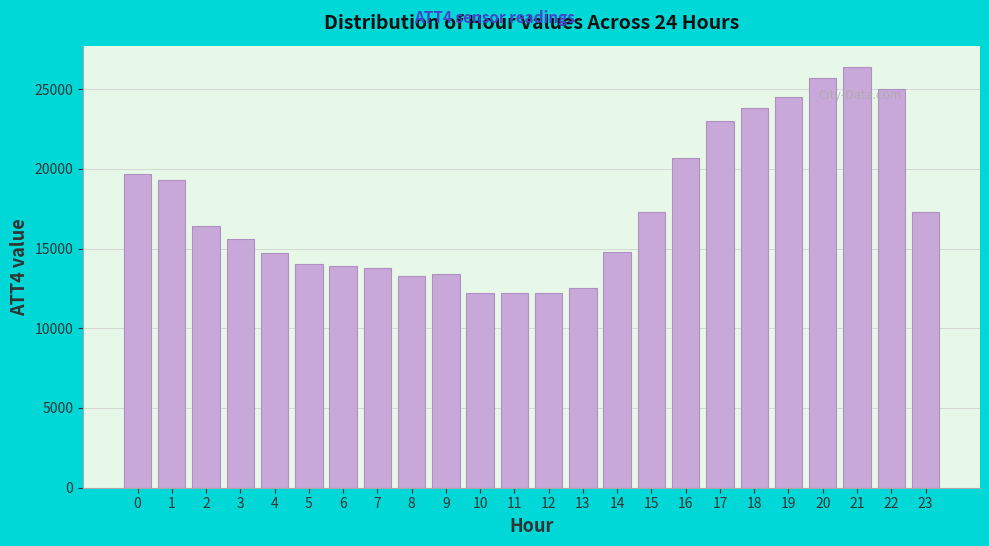

What is the value of the 3rd bar from the left?

16400